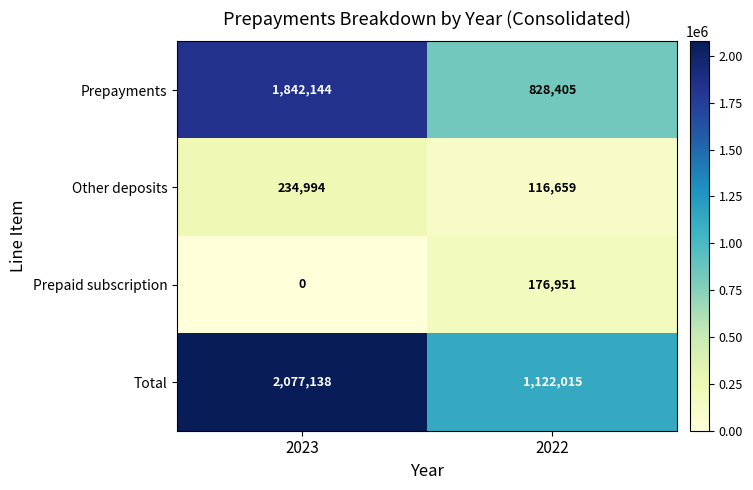

List the series in order of their peak value, lowest first.

Prepaid subscription, Other deposits, Prepayments, Total